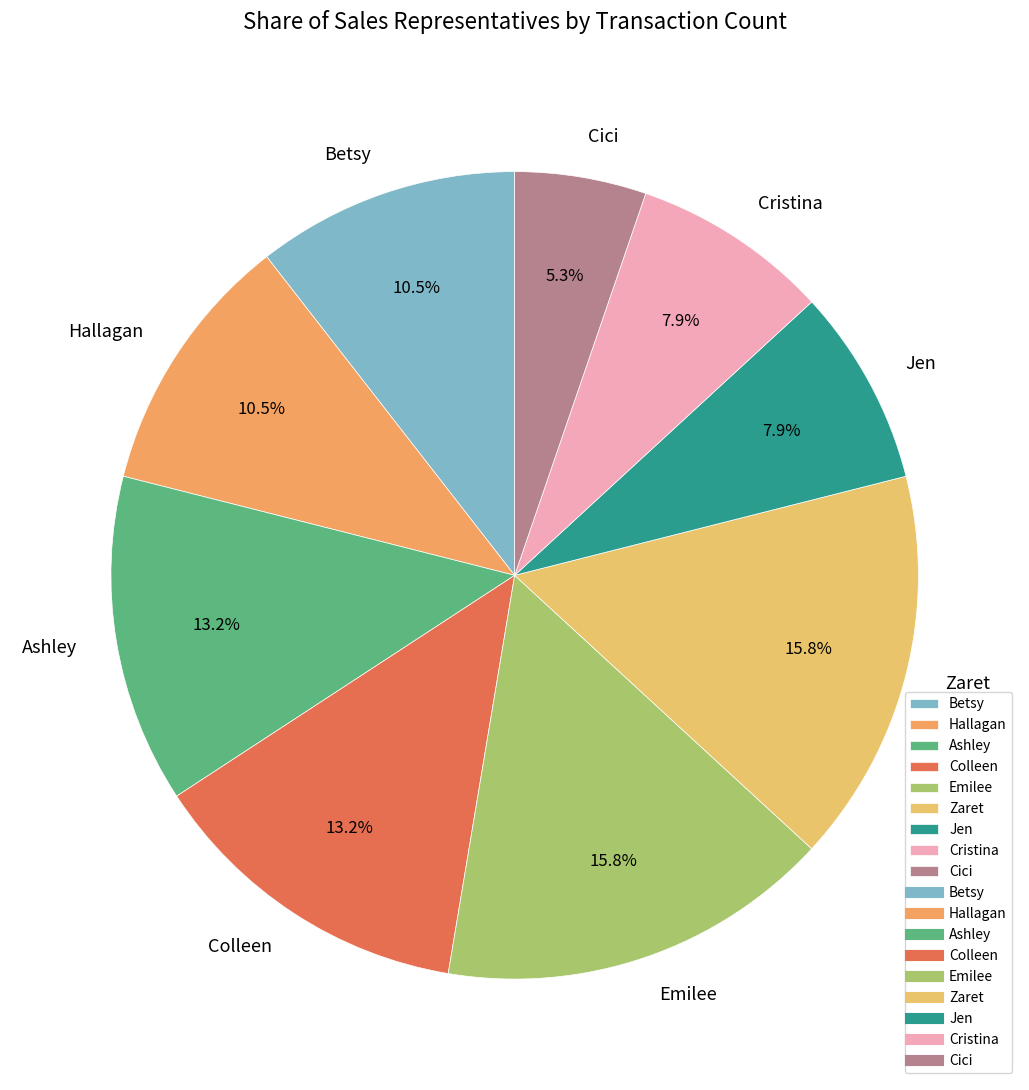

How many slices are in this pie chart?

9